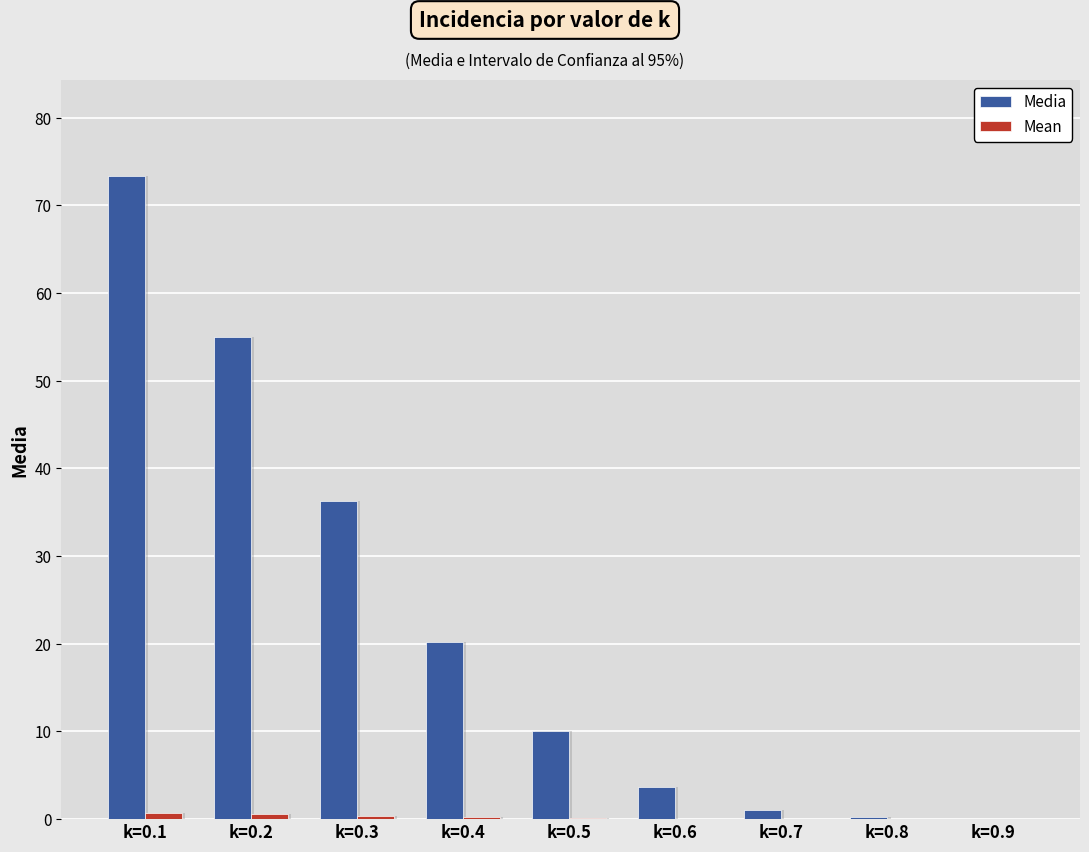

Which series has the largest range (max minus min)?

Media